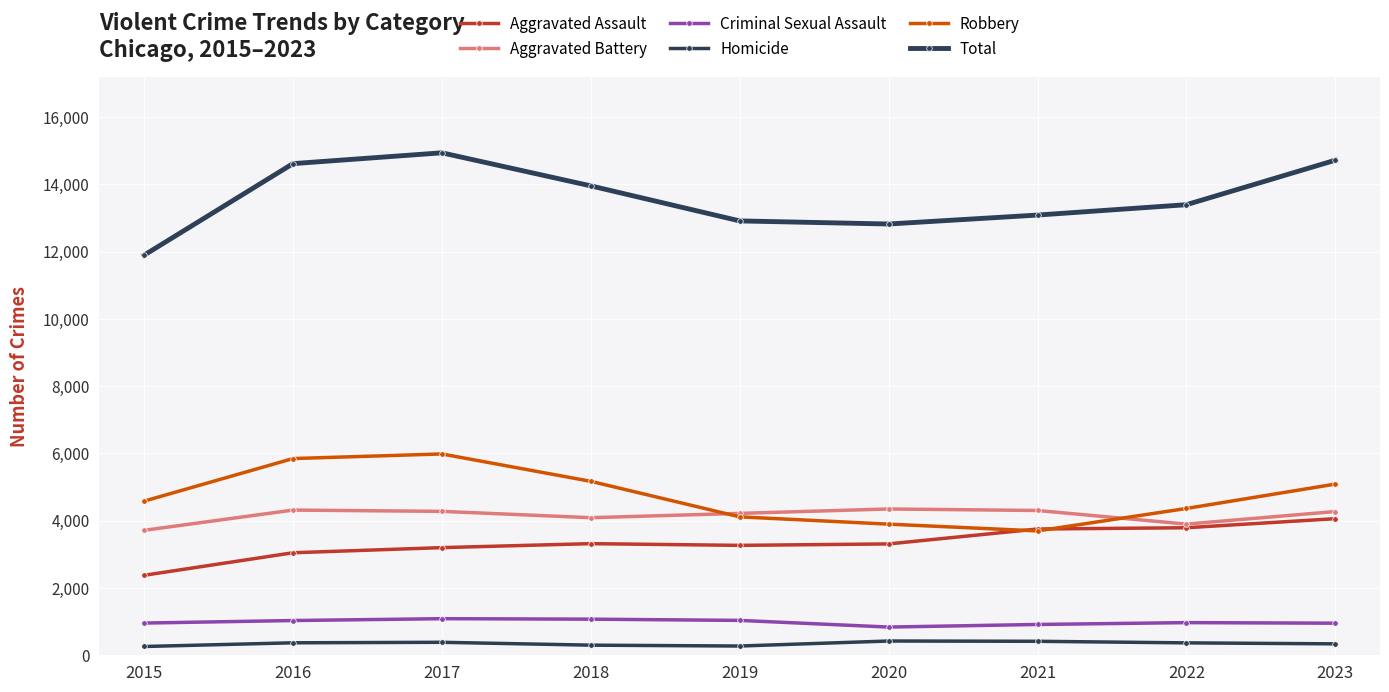

What is the value of the Criminal Sexual Assault point at the 2nd from the left?

1033